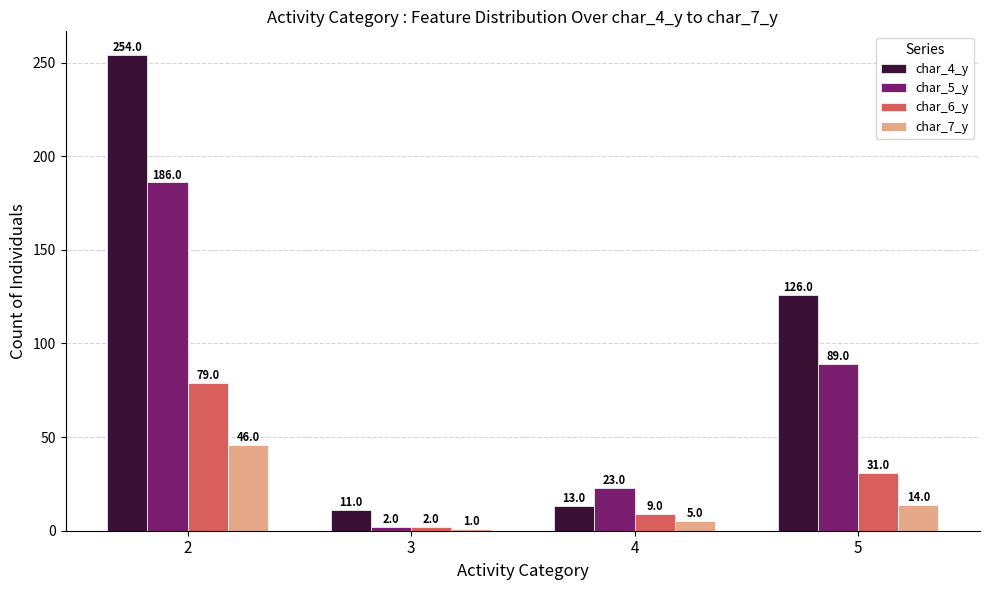

Rank the series by their average value, from lowest to highest.

char_7_y, char_6_y, char_5_y, char_4_y